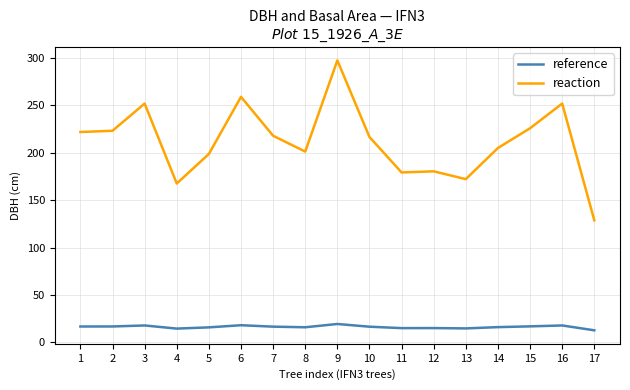

At which category is the sum across all series the highest?

9